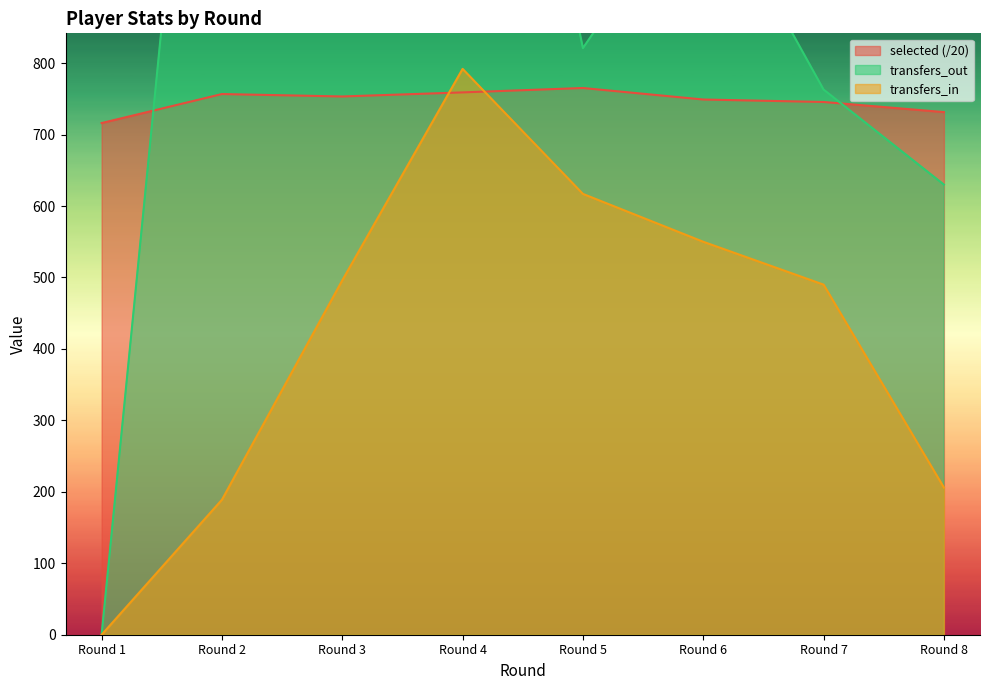

The value of transfers_in at Round 6 is 839.3. True or false?

False